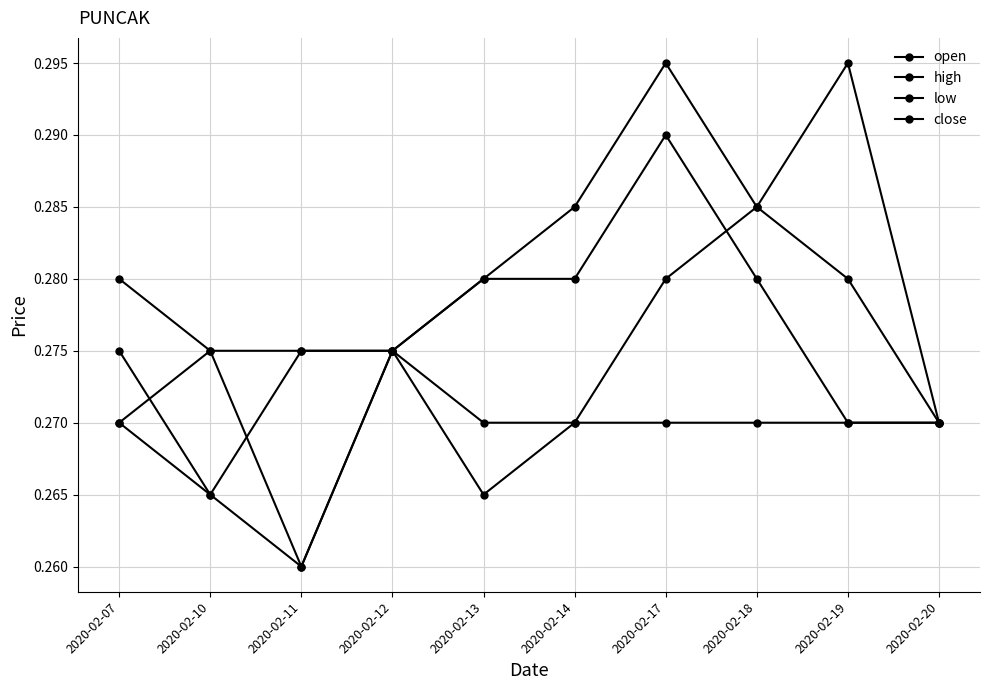

How many interior local valleys does the low series have?

2